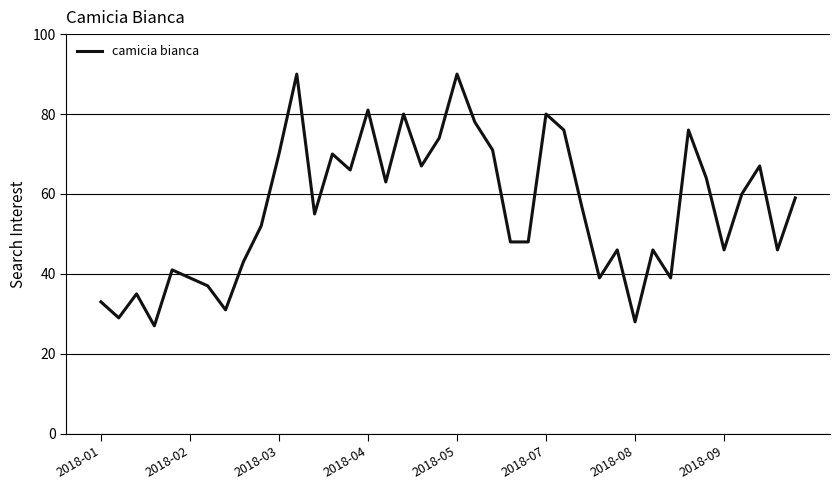

What is the smallest value displayed?

27